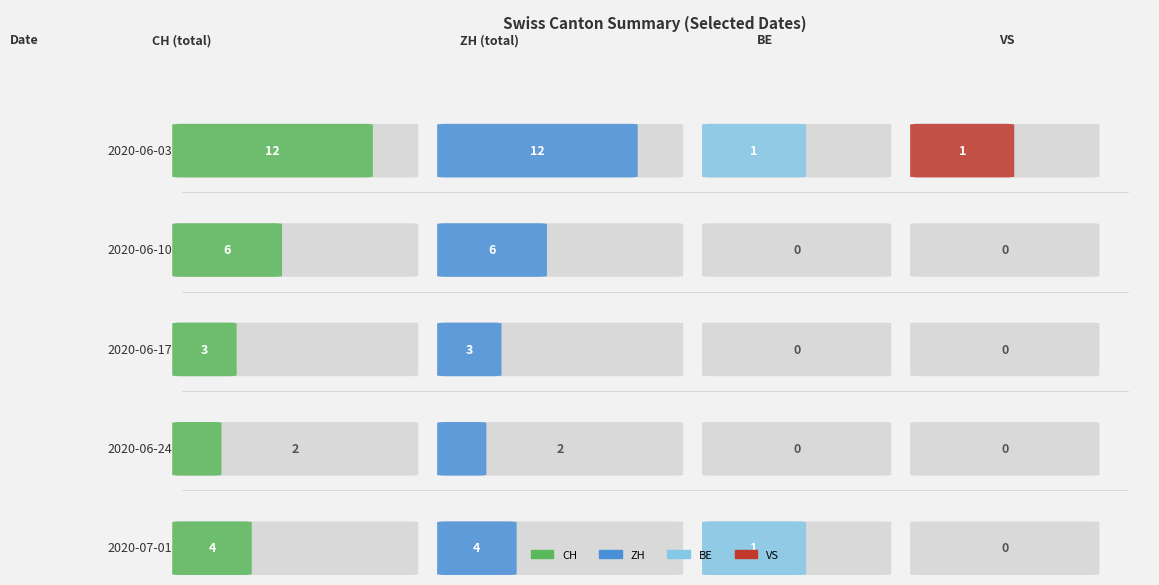

How many lines are shown in the chart?

6